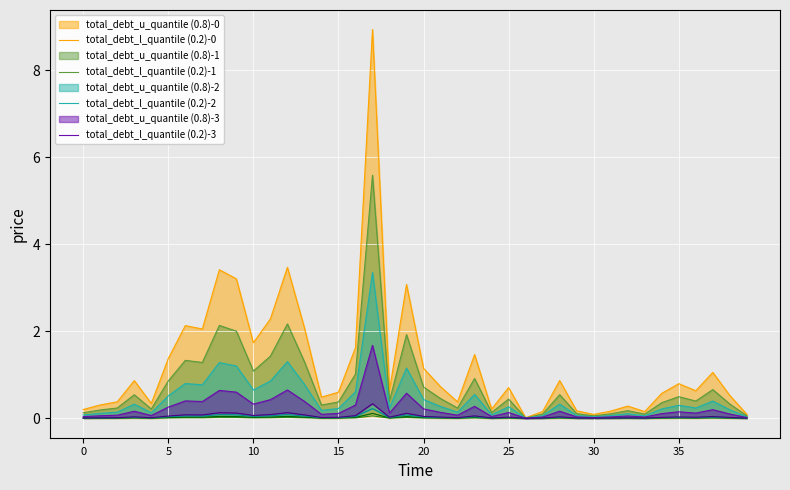

What is the sum of the total_debt_l_quantile (0.2)-0 values at 14 and 26?

0.5